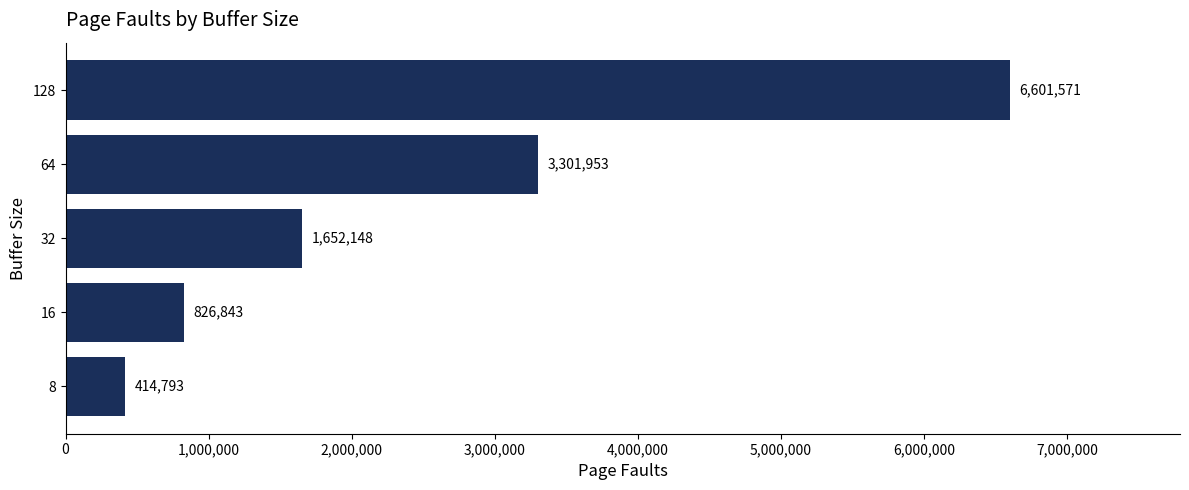

What is the average value?

2559462